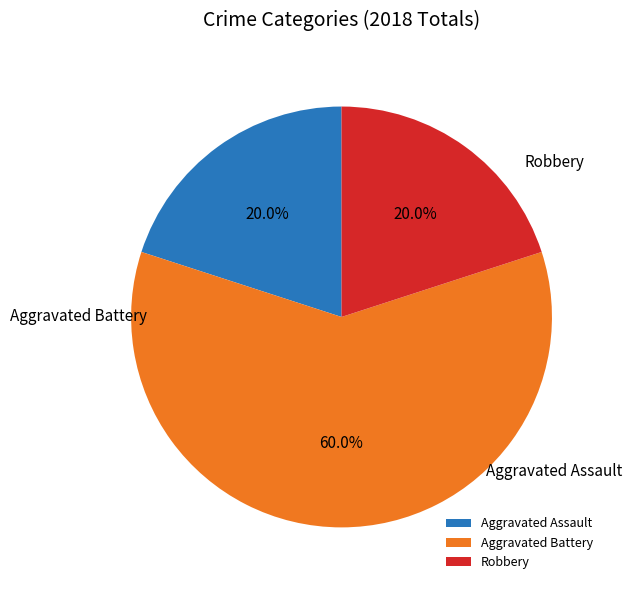

To the nearest percent, what is the difference between the Aggravated Battery and Aggravated Assault slice percentages?

40%